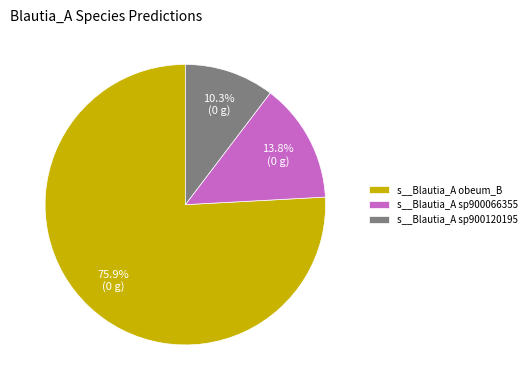

Combined, do s__Blautia_A obeum_B and s__Blautia_A sp900066355 account for over 50%?

Yes